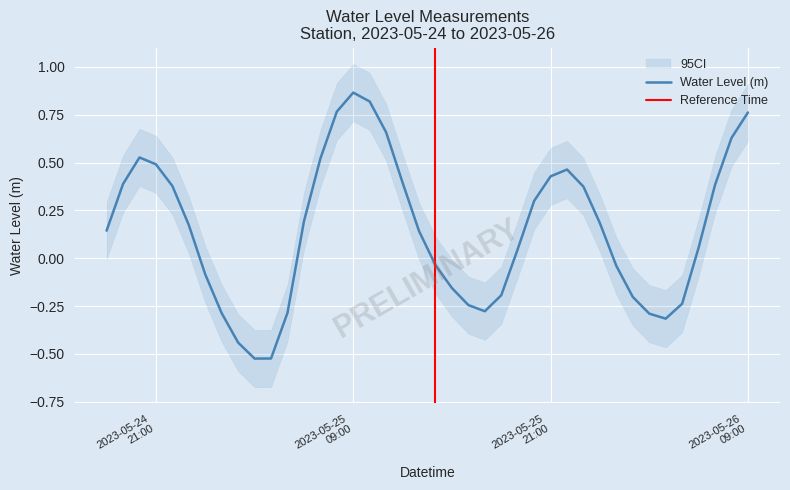

Reading left to right, what are all the values shown in this chart?

0.1	0.4	0.5	0.5	0.4	0.2	-0.1	-0.3	-0.4	-0.5	-0.5	-0.3	0.2	0.5	0.8	0.9	0.8	0.7	0.4	0.1	-0.0	-0.2	-0.2	-0.3	-0.2	0.0	0.3	0.4	0.5	0.4	0.2	-0.0	-0.2	-0.3	-0.3	-0.2	0.1	0.4	0.6	0.8